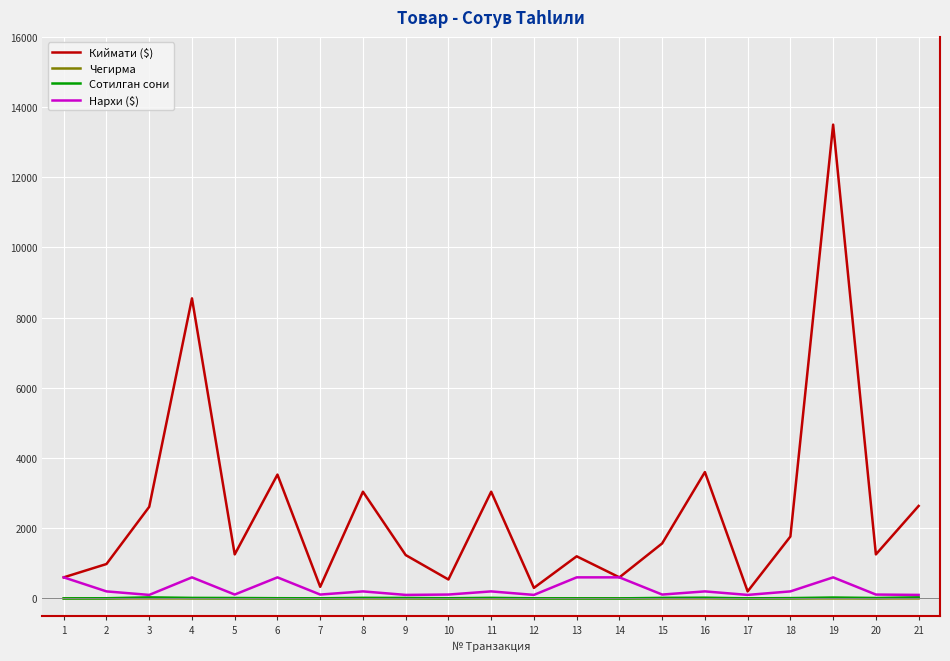

Where does the Нархи ($) series first go above 200?

1